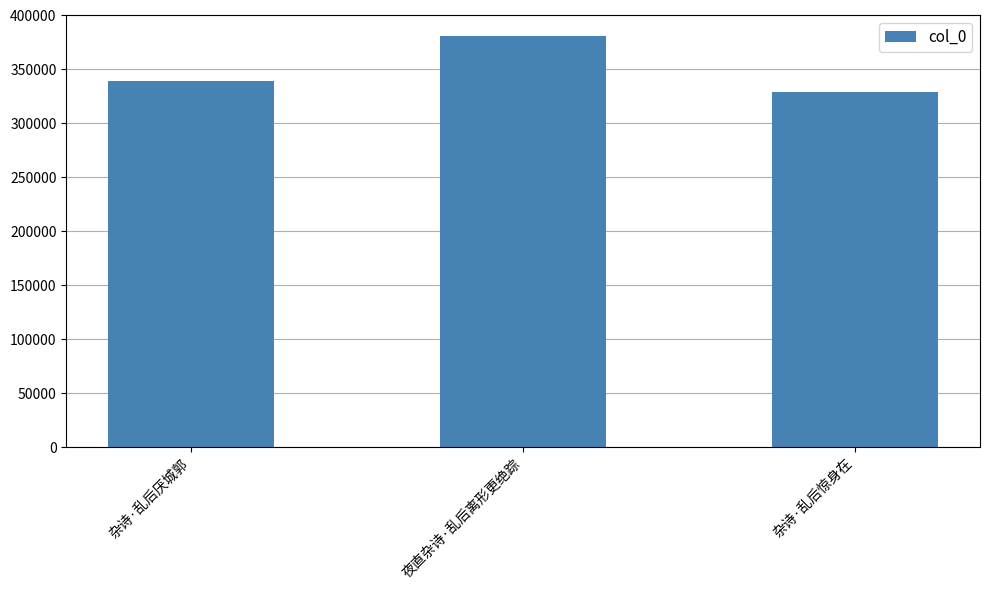

Reading left to right, list all the values displayed in this chart.

杂诗·乱后厌城郭=339526	夜直杂诗·乱后离形更绝踪=381287	杂诗·乱后惊身在=328804